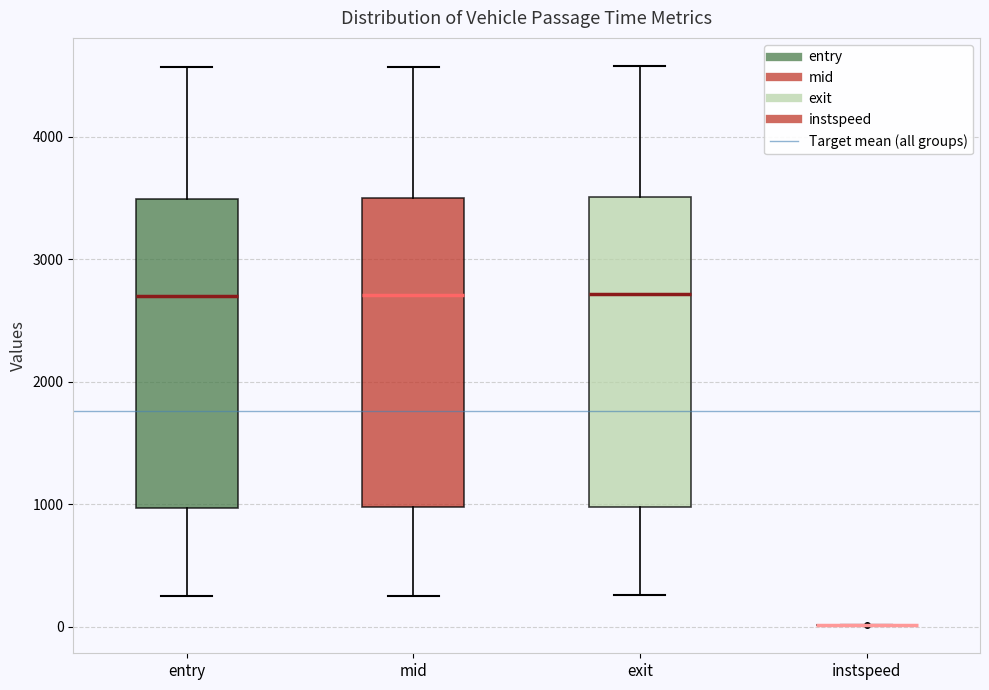

Reading left to right, transcribe this box plot: for each box, give where its median line is, the range the box spans, and where its two whiskers end, as read against the y-axis. The values are not printed on the chart, so give them approximately, as read against the axis.

entry: median 2700, box 1000 to 3500, whiskers 200 to 4600
mid: median 2700, box 1000 to 3500, whiskers 300 to 4600
exit: median 2700, box 1000 to 3500, whiskers 300 to 4600
instspeed: box collapsed to a line at 0, whiskers 0 to 0